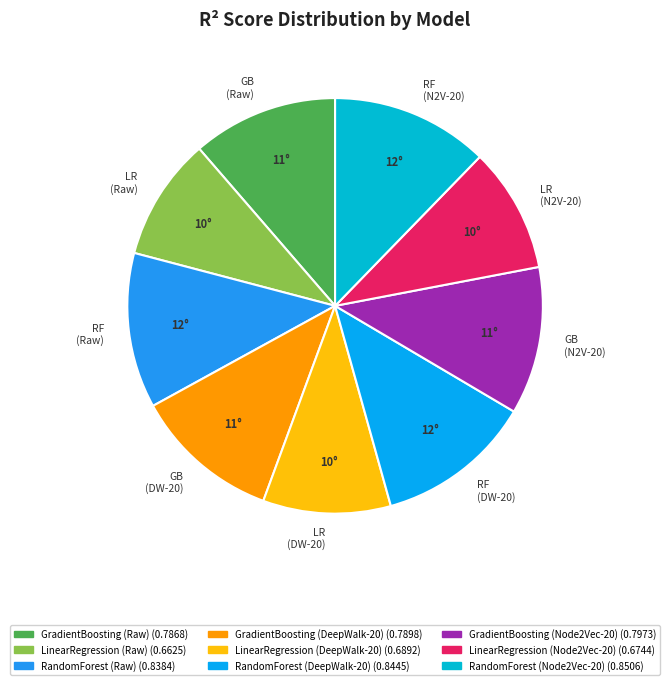

Combined, do RF (Raw) and RF (DW-20) account for over 50%?

No